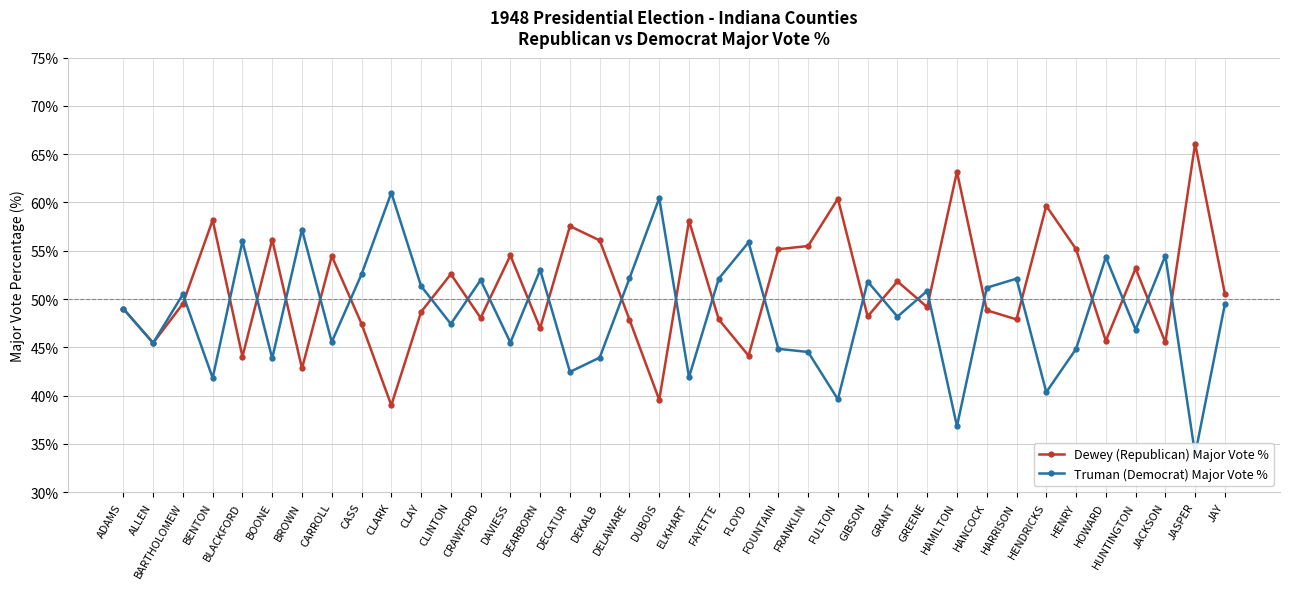

Which series changed the most between HENDRICKS and HUNTINGTON?

Dewey (Republican) Major Vote %